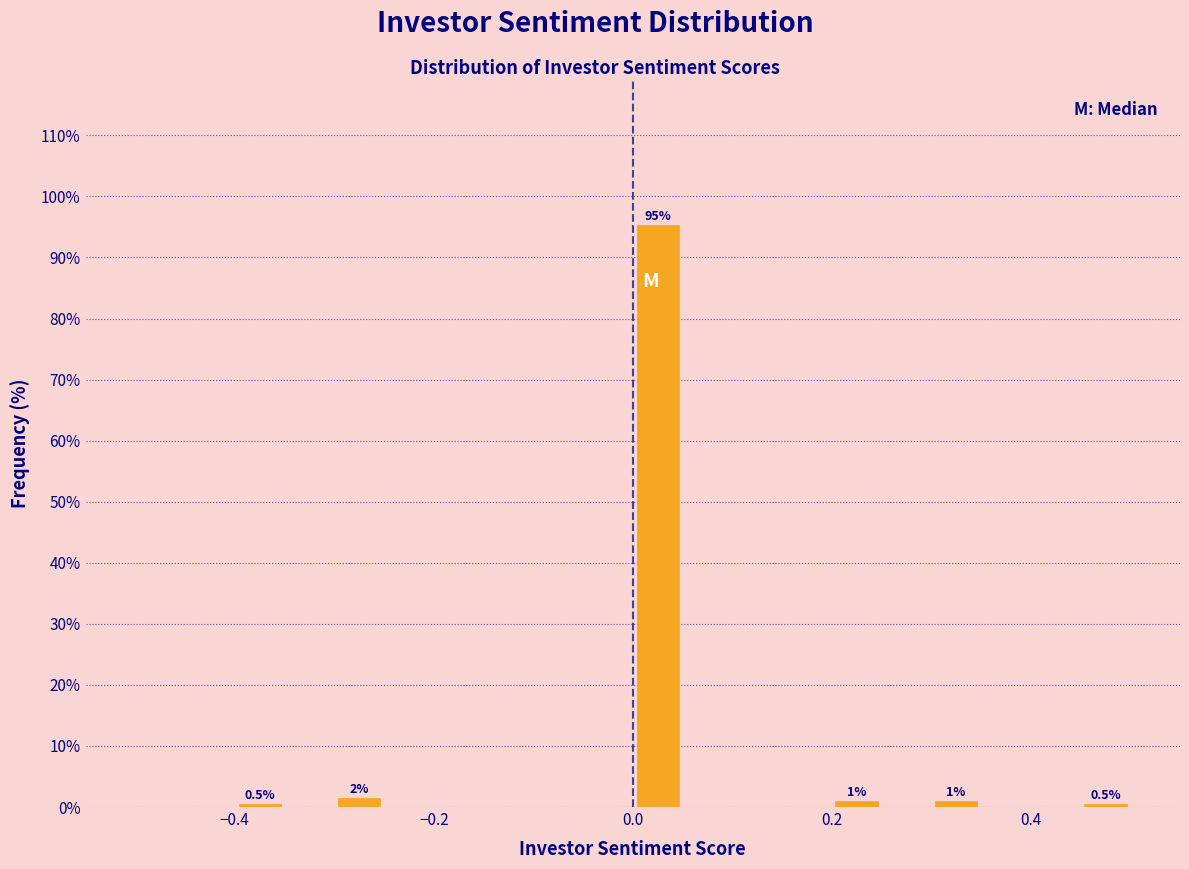

Read against the x-axis, roughly where is the centre of the tallest bar?

0.02